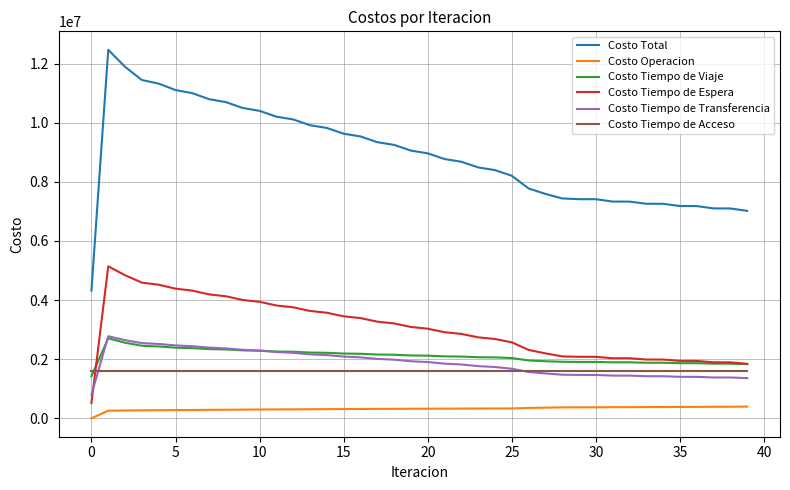

What is the maximum value for Costo Operacion?

395943.9